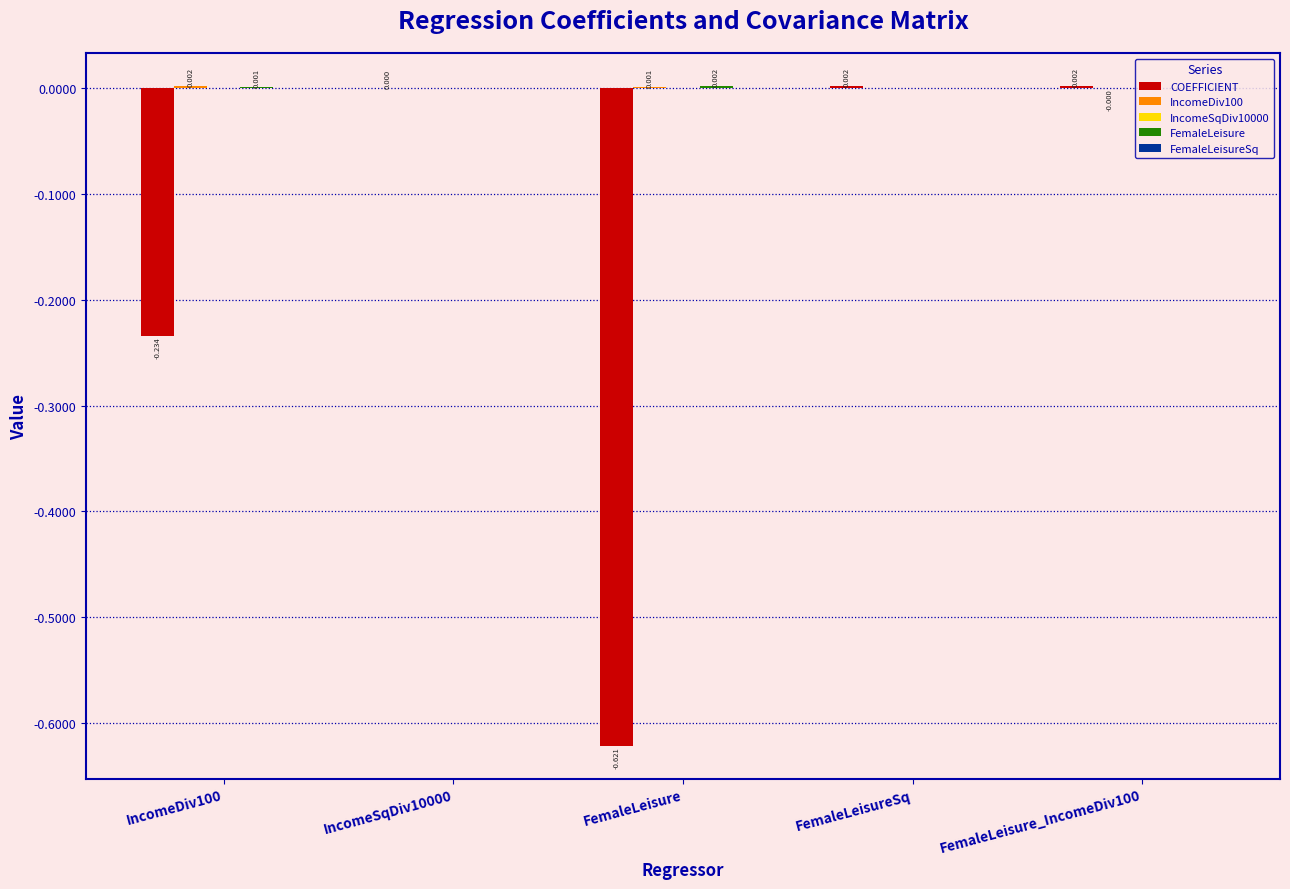

How many series are shown in this chart?

5